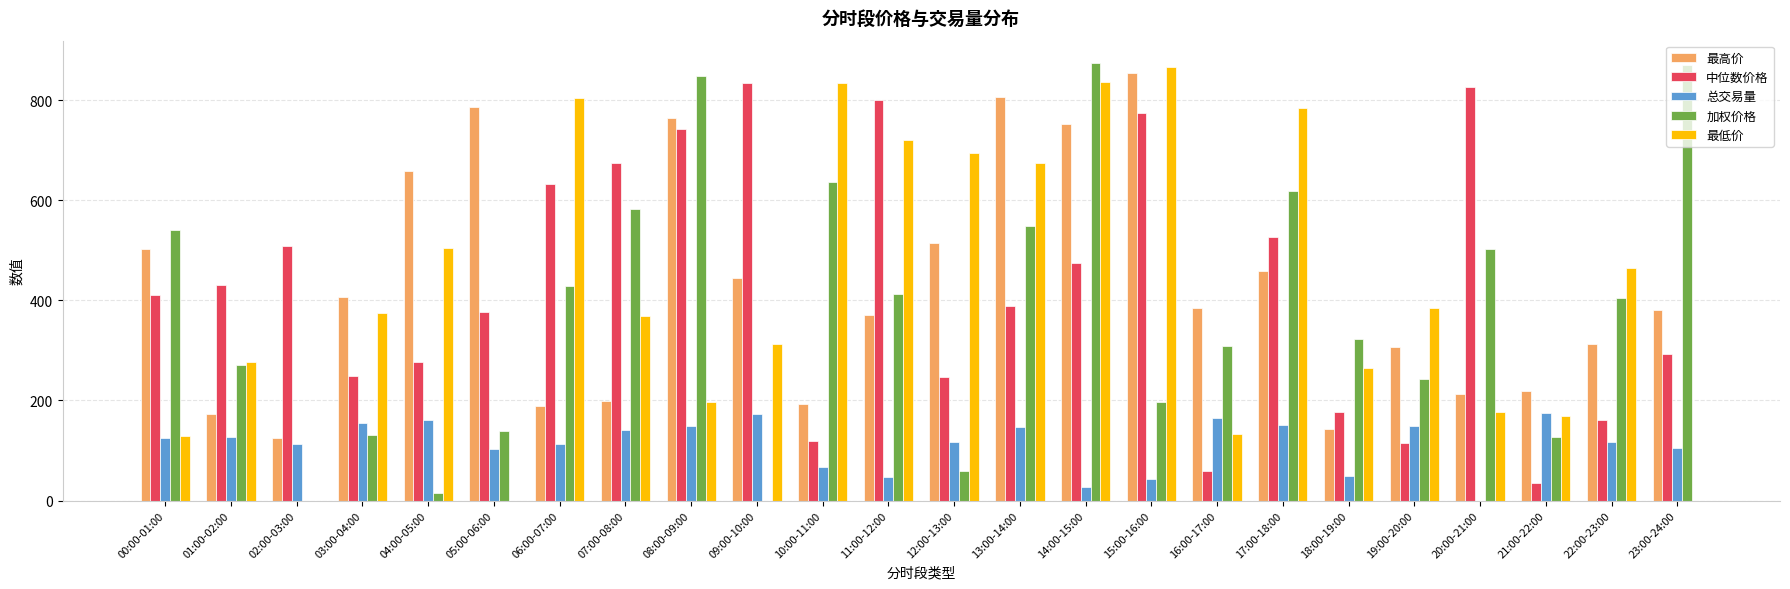

Which series changed the most between 07:00-08:00 and 15:00-16:00?

最高价